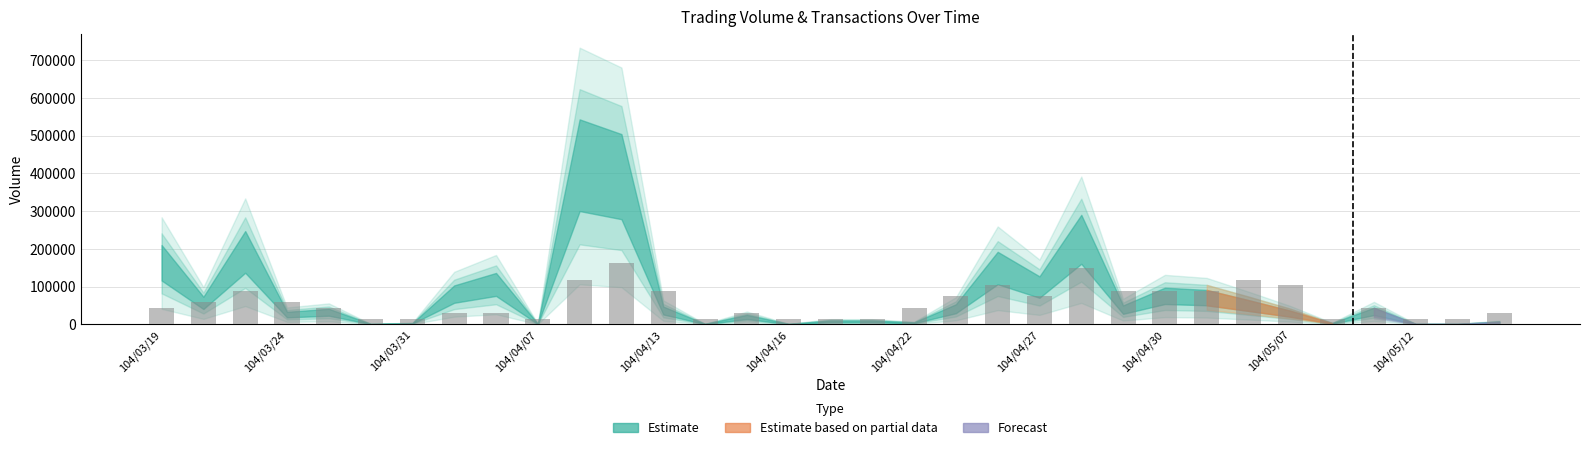

What is the value of the 12th bar from the left?

162900.0